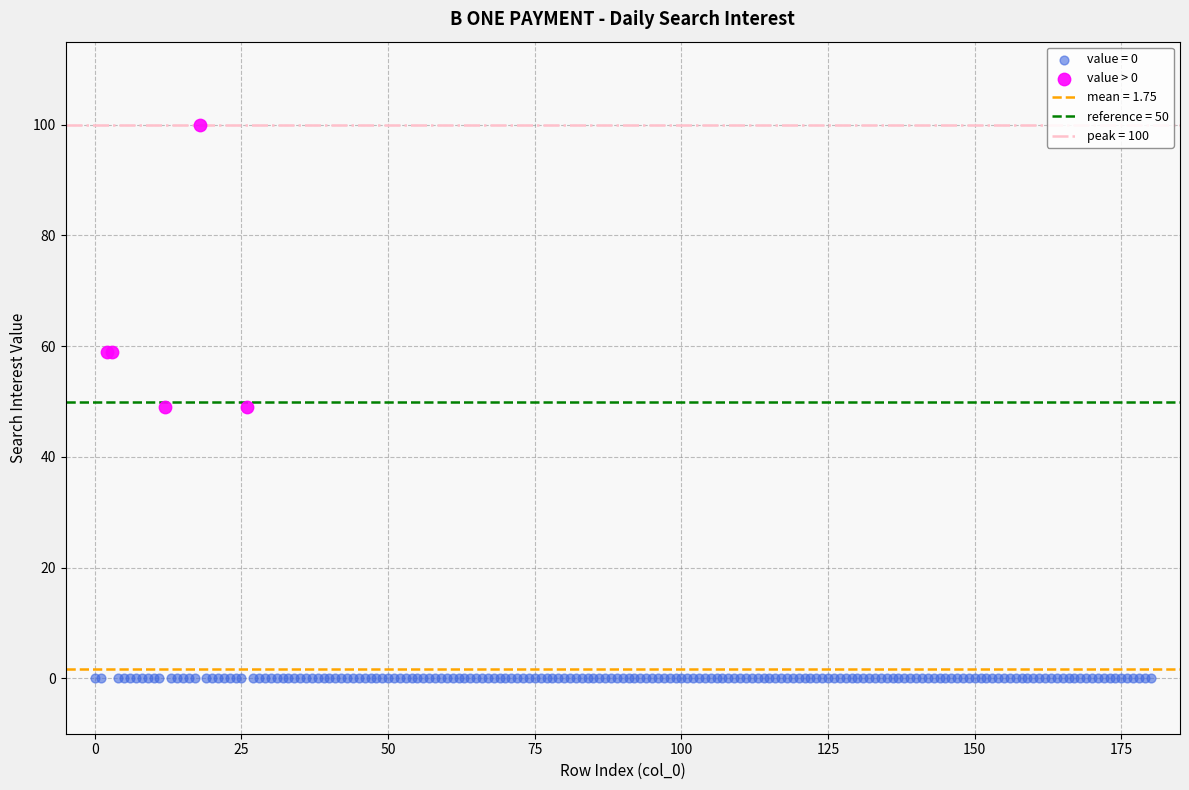

Which series contains the highest Y value?

value > 0